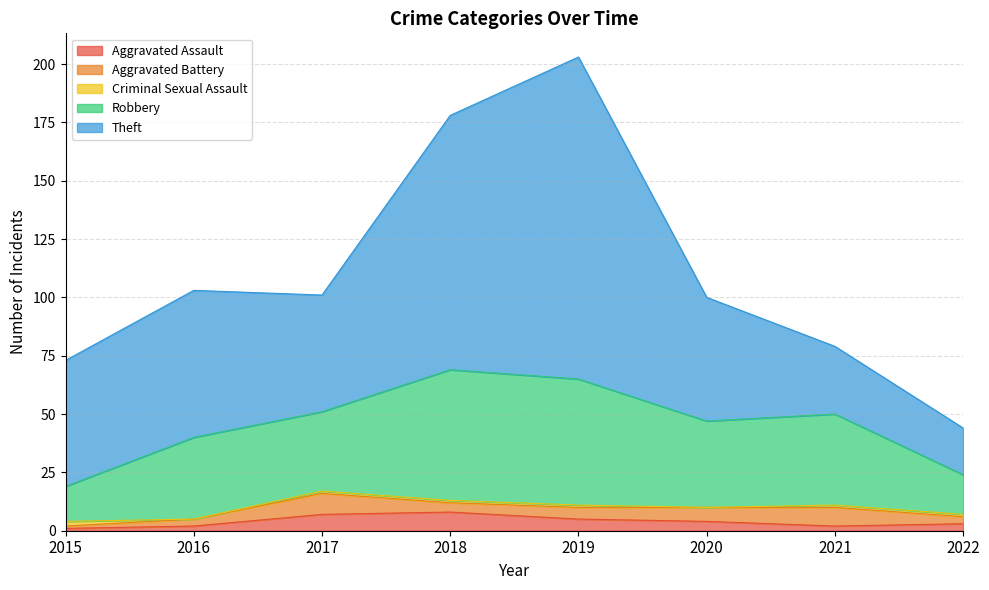

Rank the series at 2018 from lowest to highest value.

Criminal Sexual Assault, Aggravated Battery, Aggravated Assault, Robbery, Theft